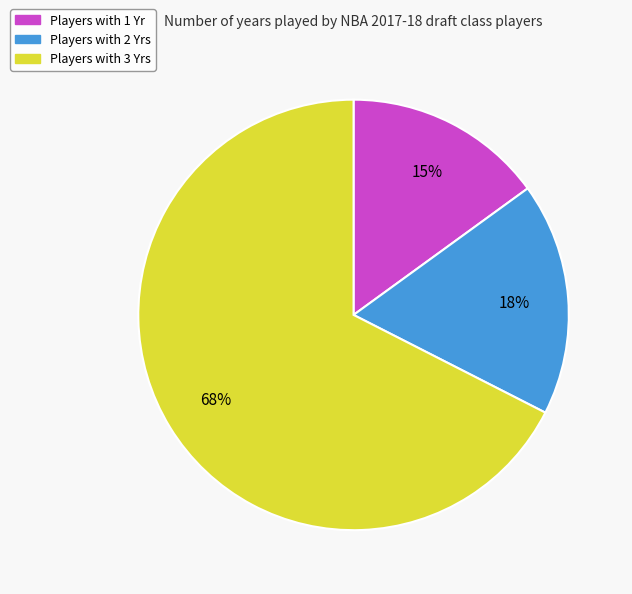

Is there a majority slice in this chart?

Yes